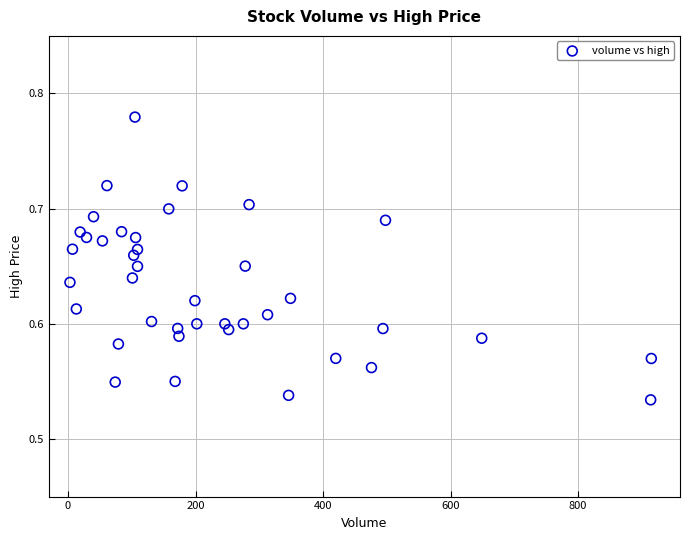

What is the range of X values (max minus min)?

912.0